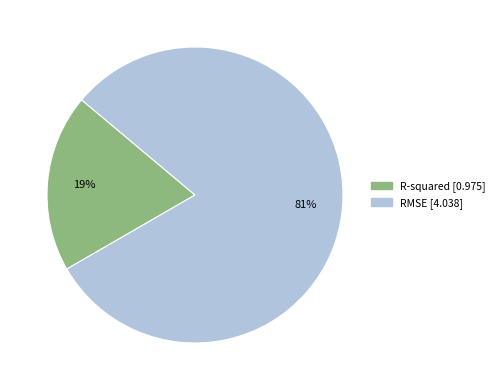

Combined, do R-squared and RMSE account for over 50%?

Yes